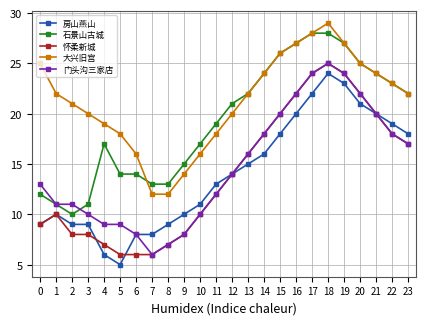

True or false: 房山燕山 has a value of 2 at 2.

False